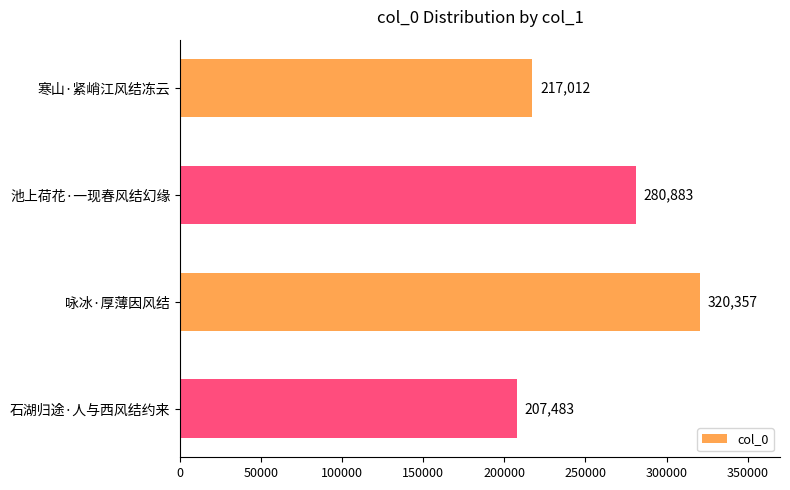

The chart shows a value of 320357 at 咏冰·厚薄因风结. True or false?

True